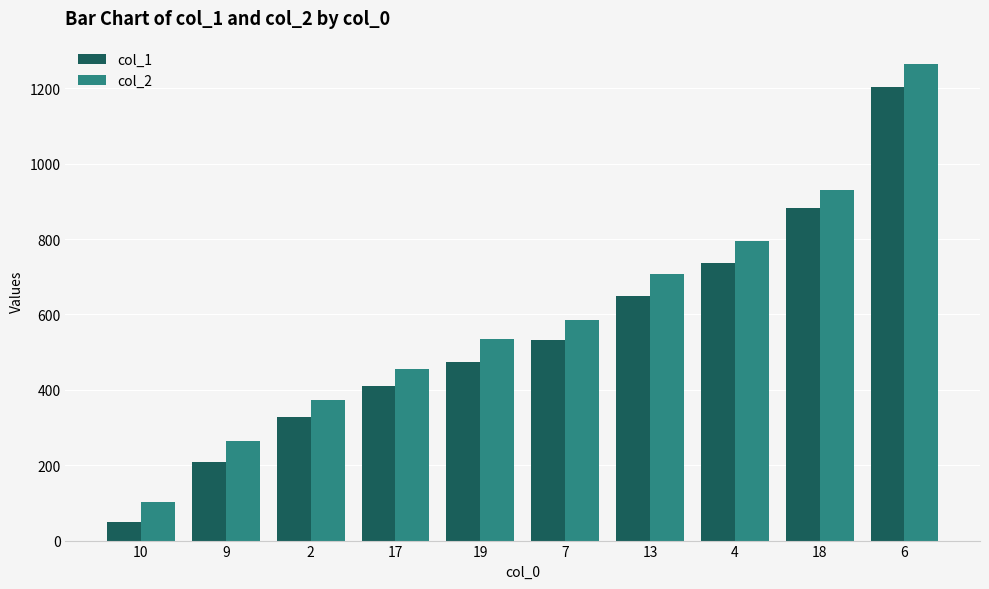

Which category has the lowest value across all series?

10